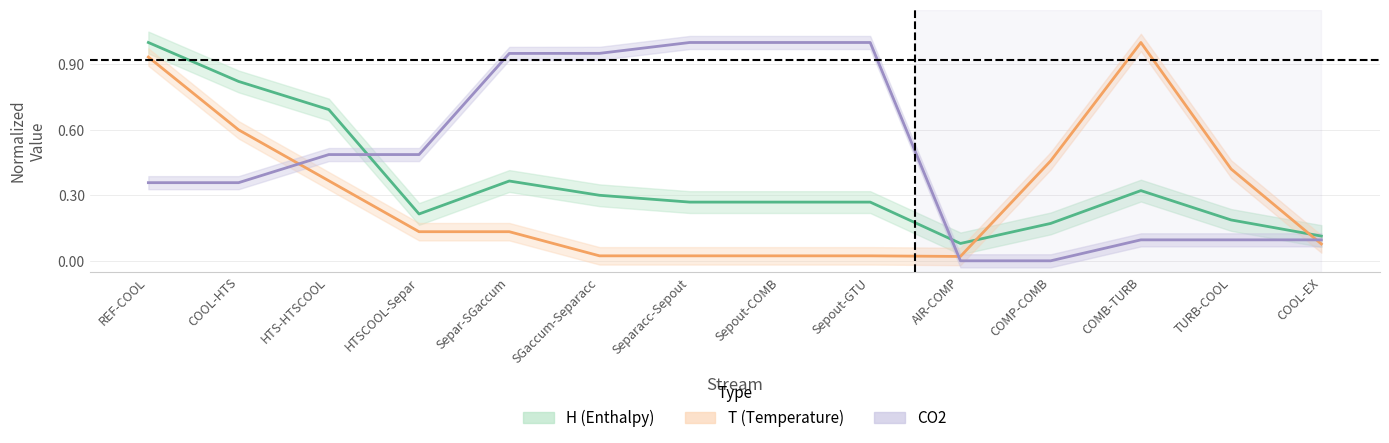

What are all the series names shown in the legend?

H (Enthalpy) line, T (Temperature) line, CO2 line